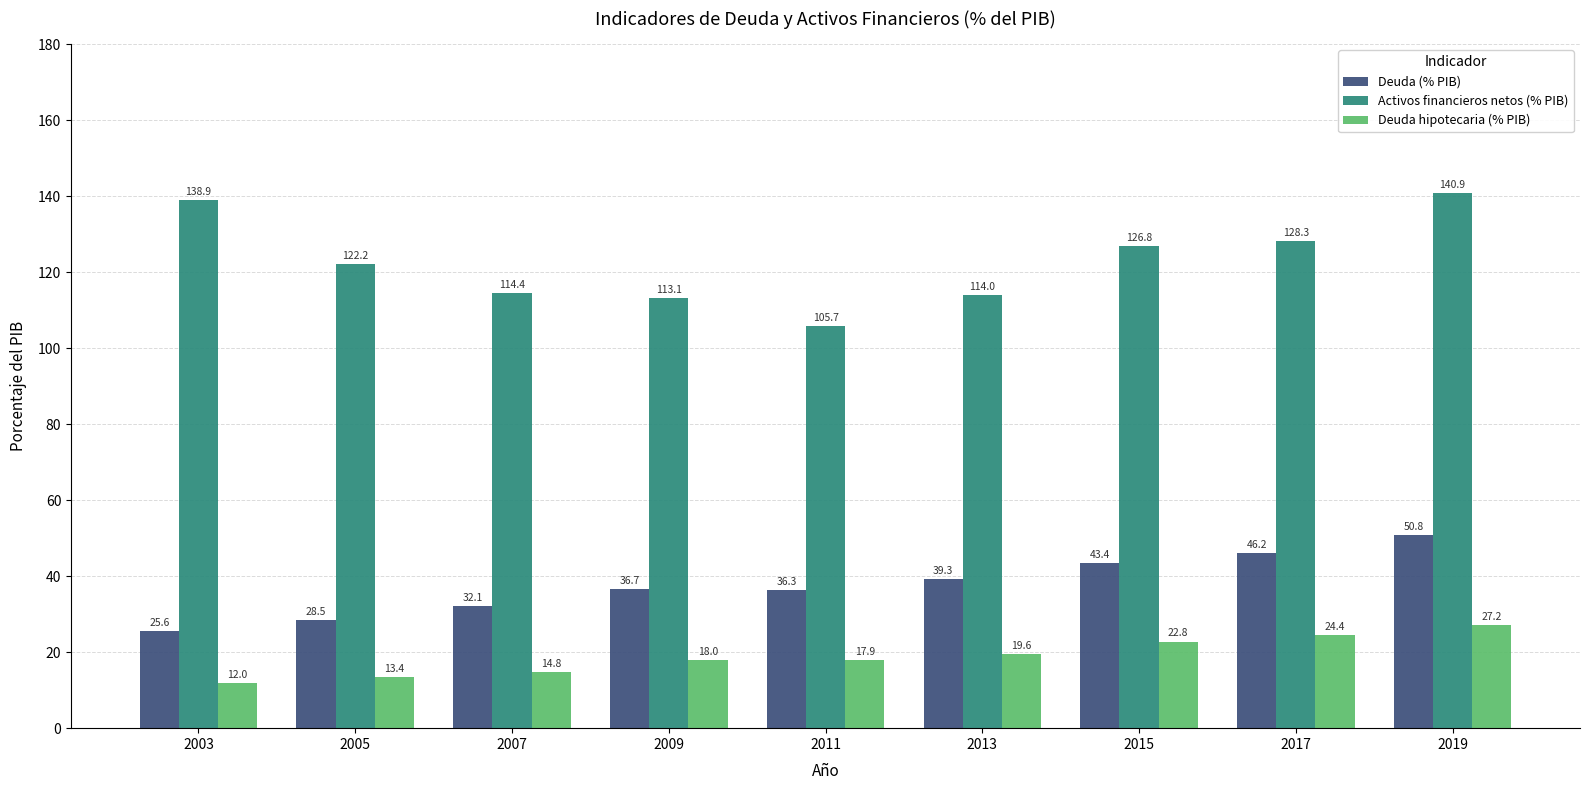

What are all the series names shown in the legend?

Deuda (% PIB), Activos financieros netos (% PIB), Deuda hipotecaria (% PIB)